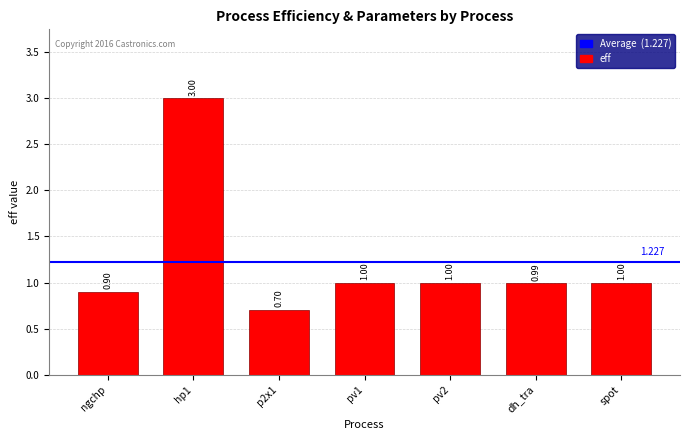

What is the label of the 1st bar from the left?

ngchp